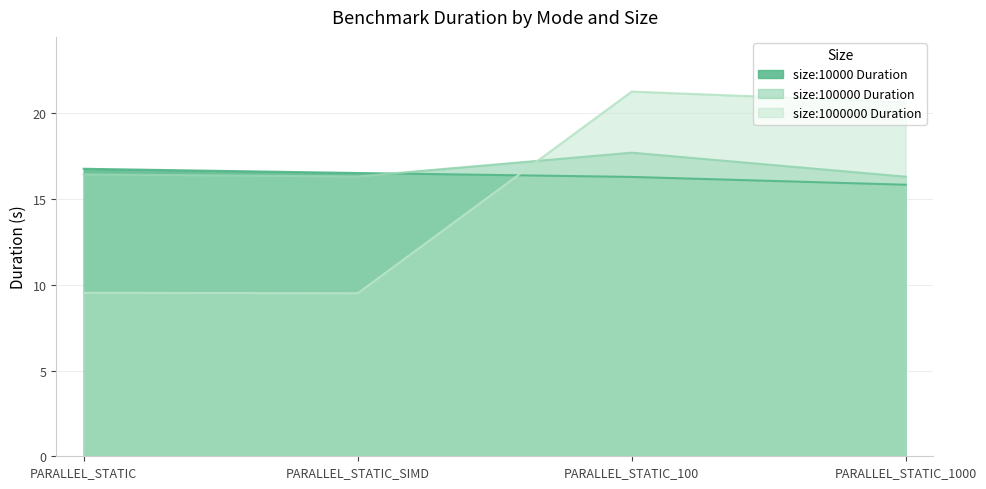

Which series changed the most between PARALLEL_STATIC_SIMD and PARALLEL_STATIC_1000?

size:1000000 Duration